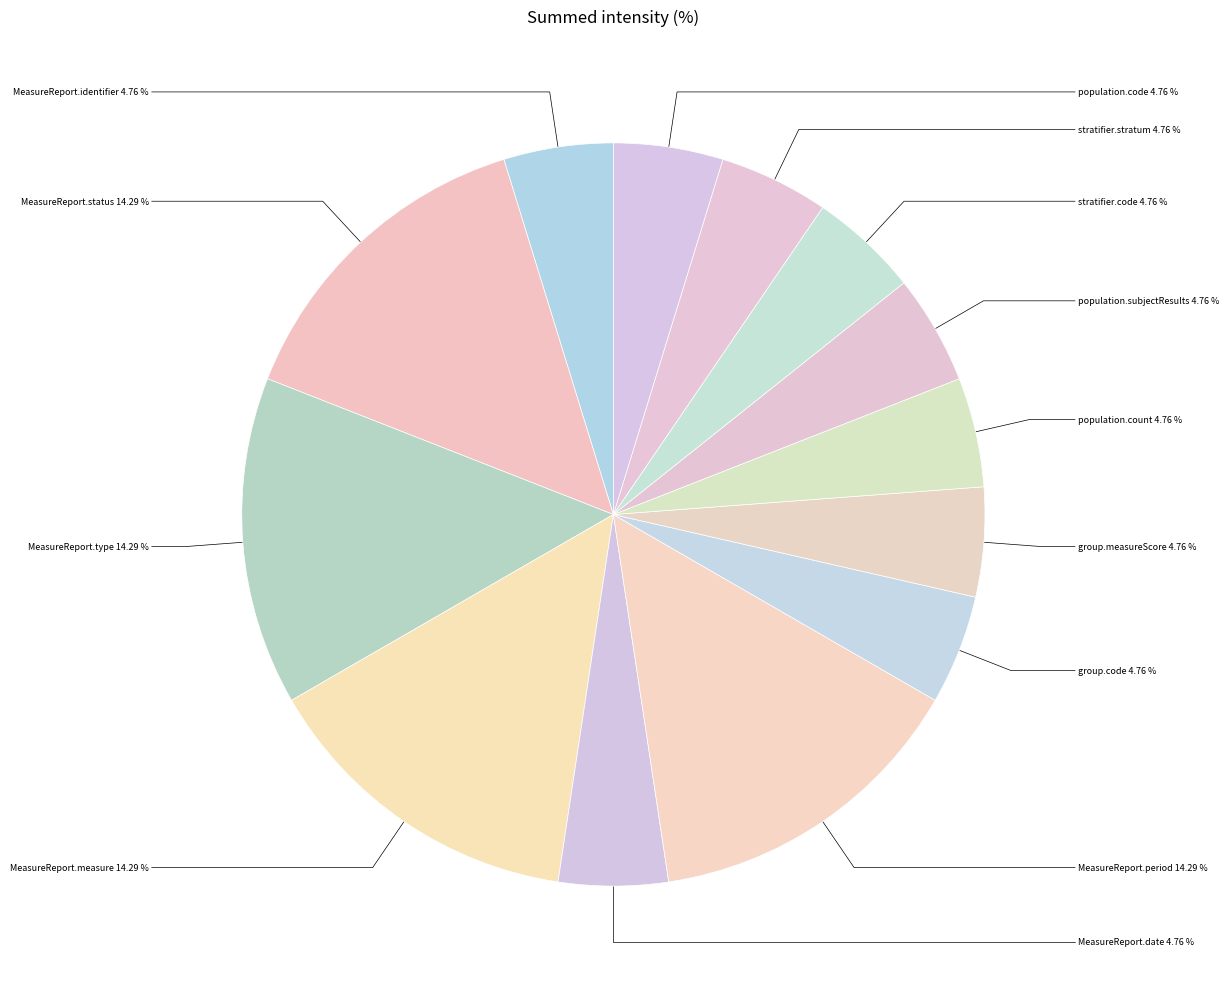

Does any single category account for the majority?

No